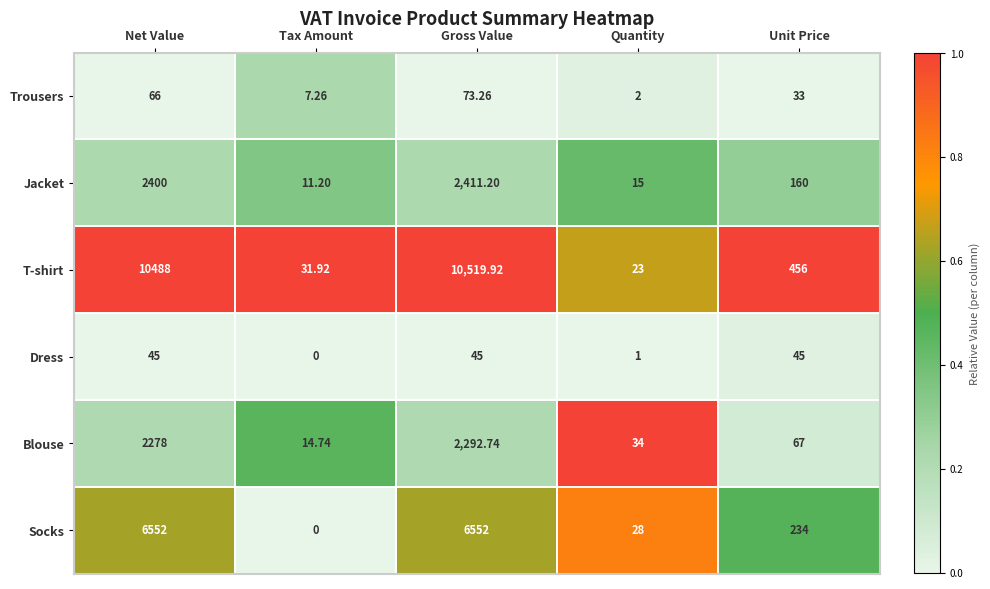

Rank the series at Quantity from highest to lowest value.

Blouse, Socks, T-shirt, Jacket, Trousers, Dress